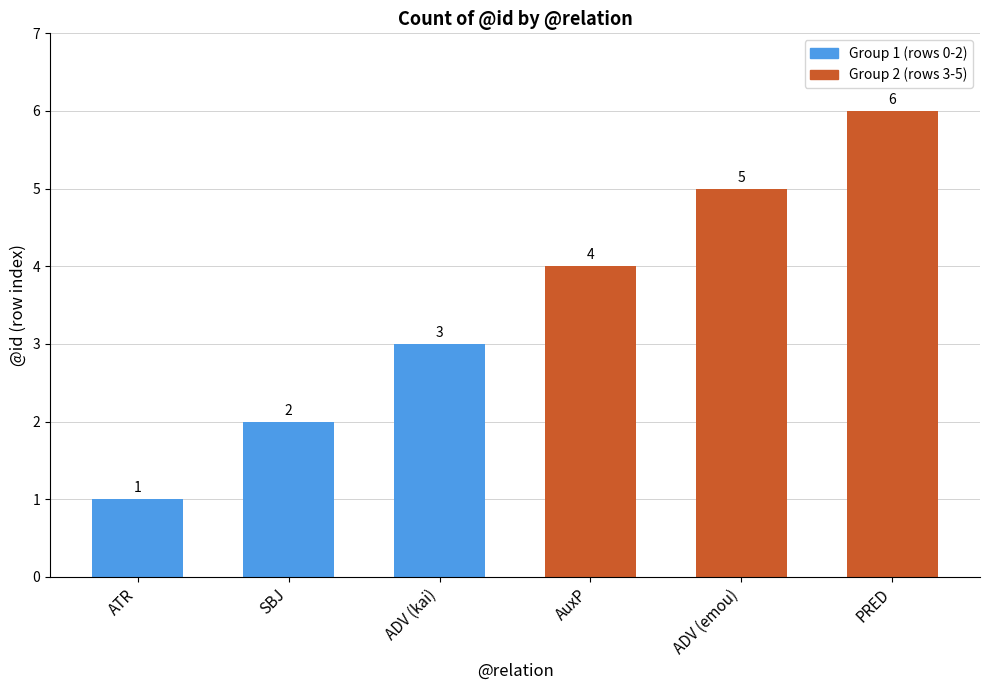

Where is the data nearest to the value 3?

ADV (kai)